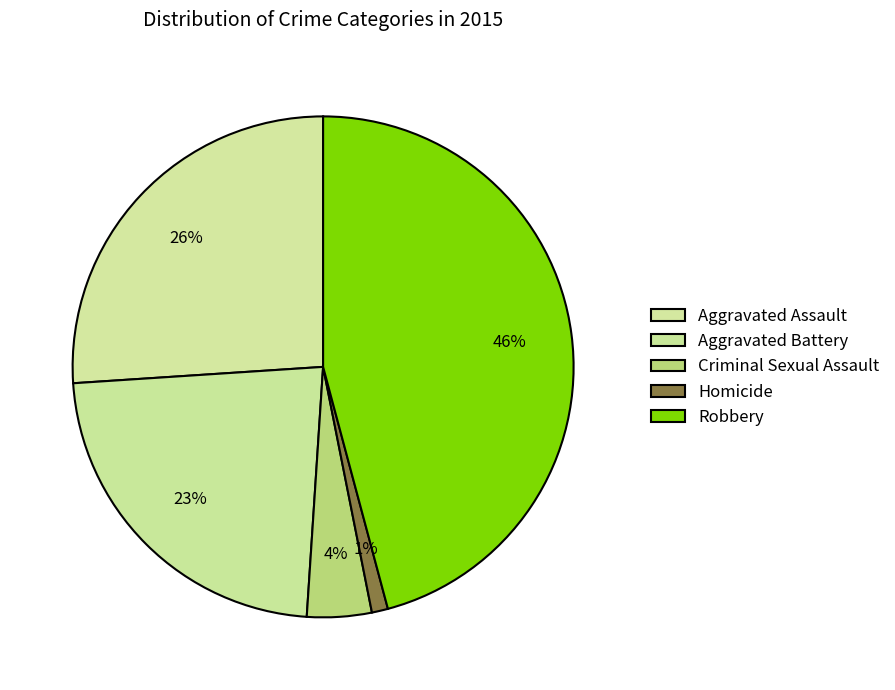

What is the change in value from Aggravated Battery to Criminal Sexual Assault?

-18